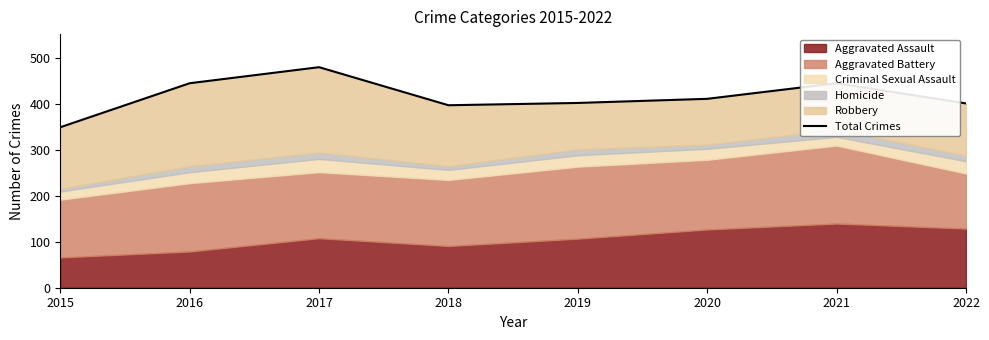

What is the value of the 6th point from the left?

412